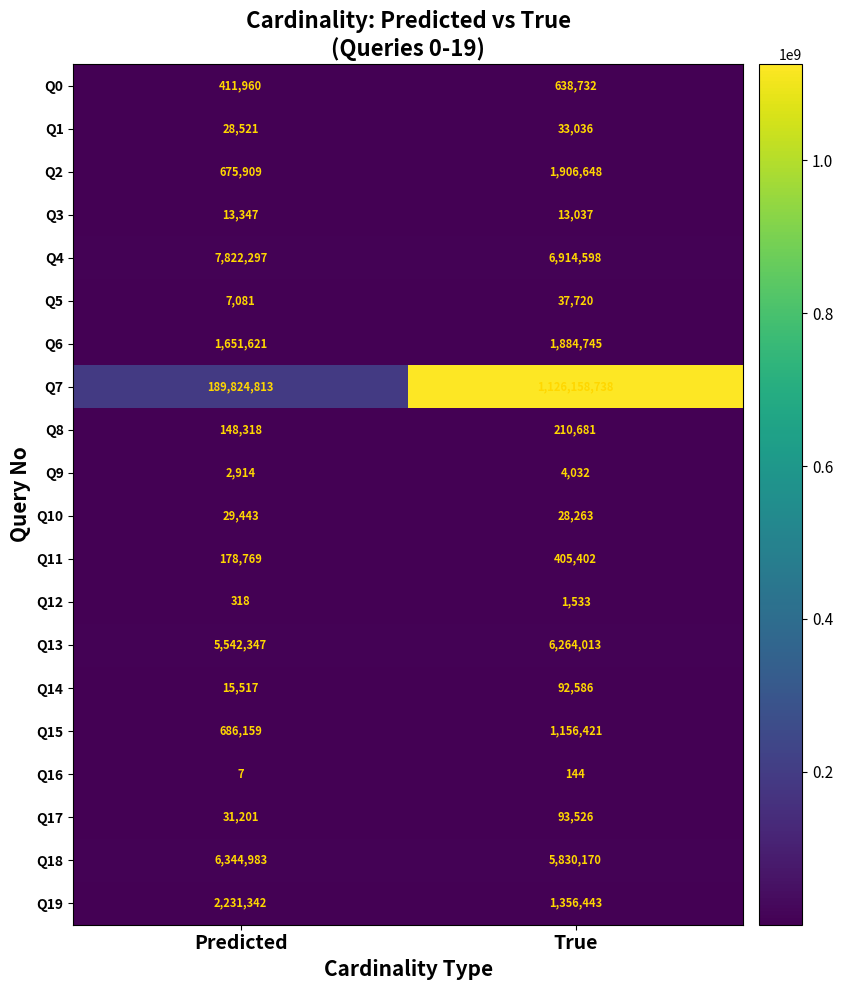

The value of Q14 at True is 159449. True or false?

False